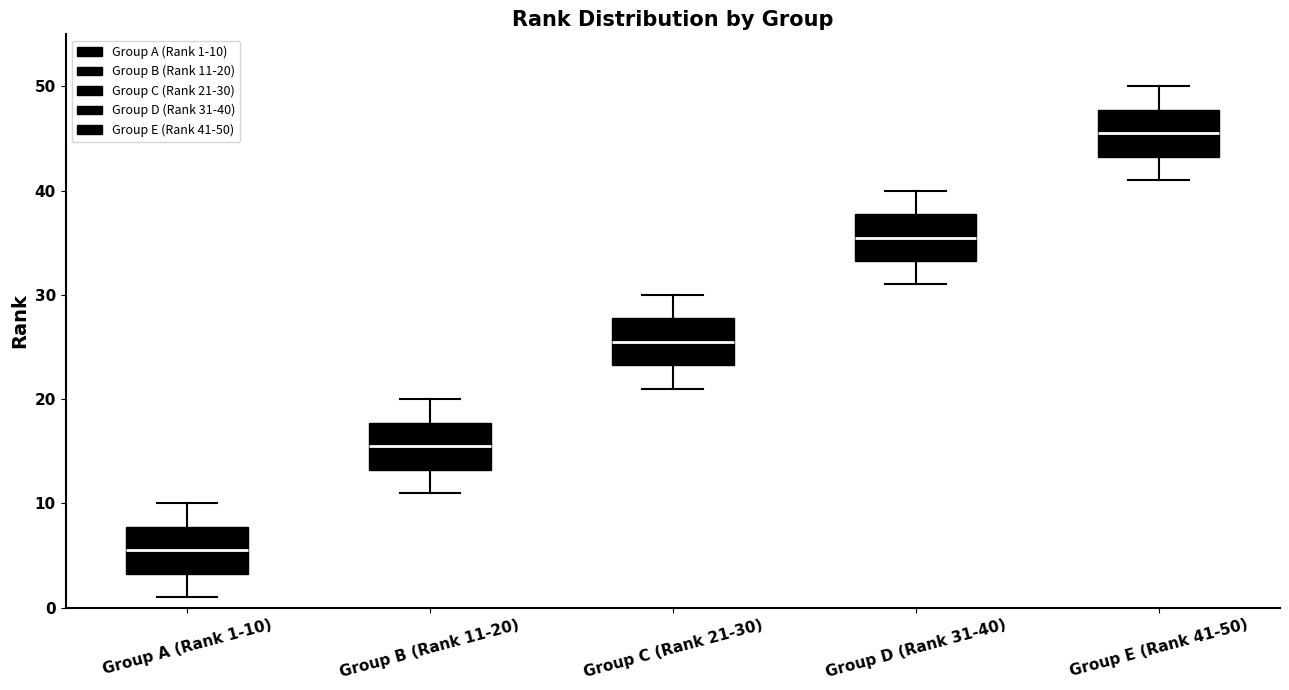

Which box has the highest median line?

Group E (Rank 41-50)